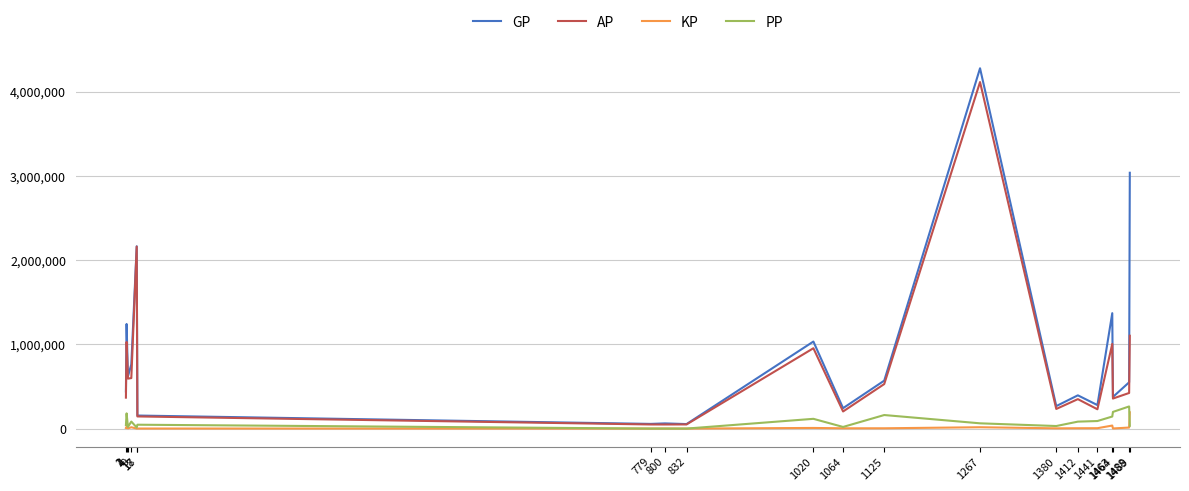

Which series has the widest spread of values?

GP